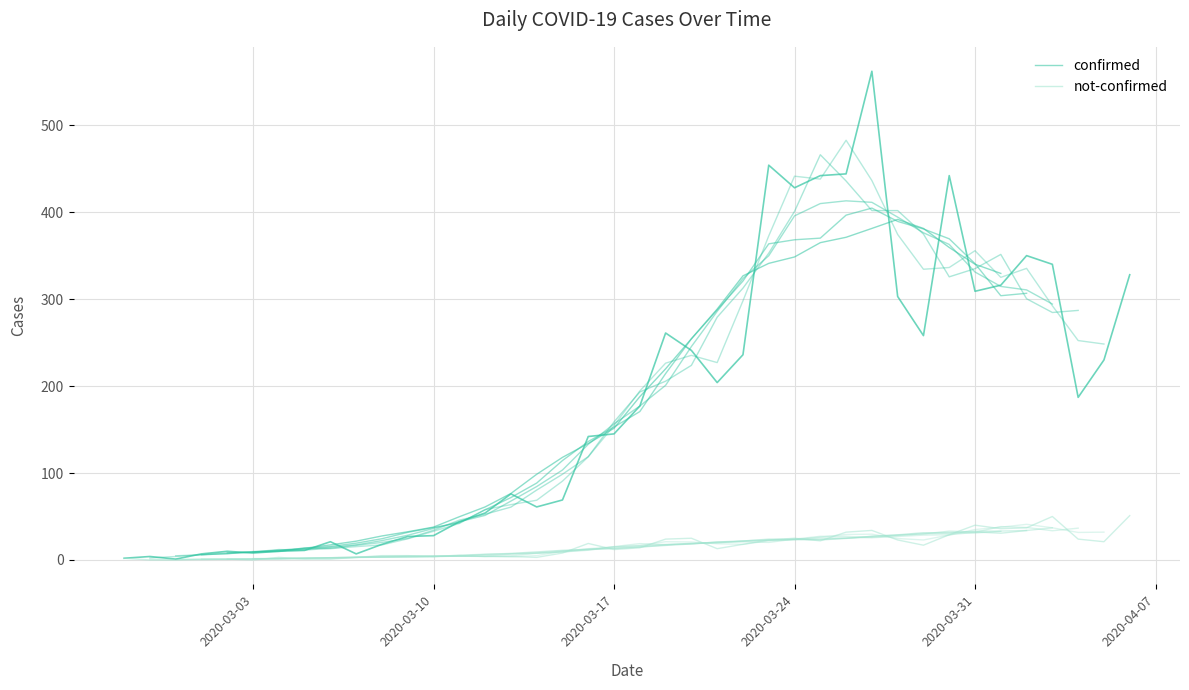

The confirmed series shows 214.1 at 2020-03-17. True or false?

False